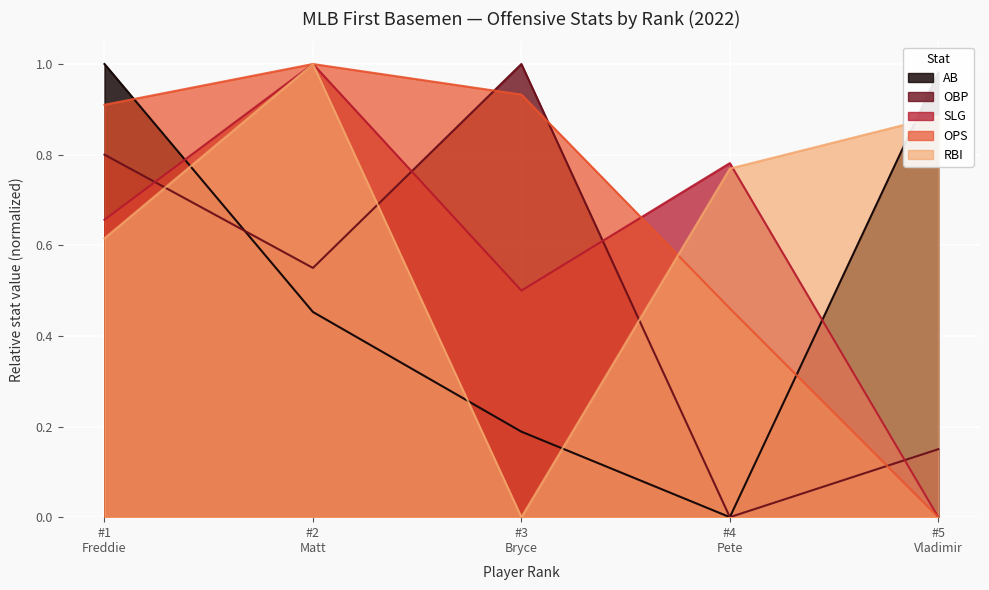

True or false: OBP and RBI cross at least once.

True